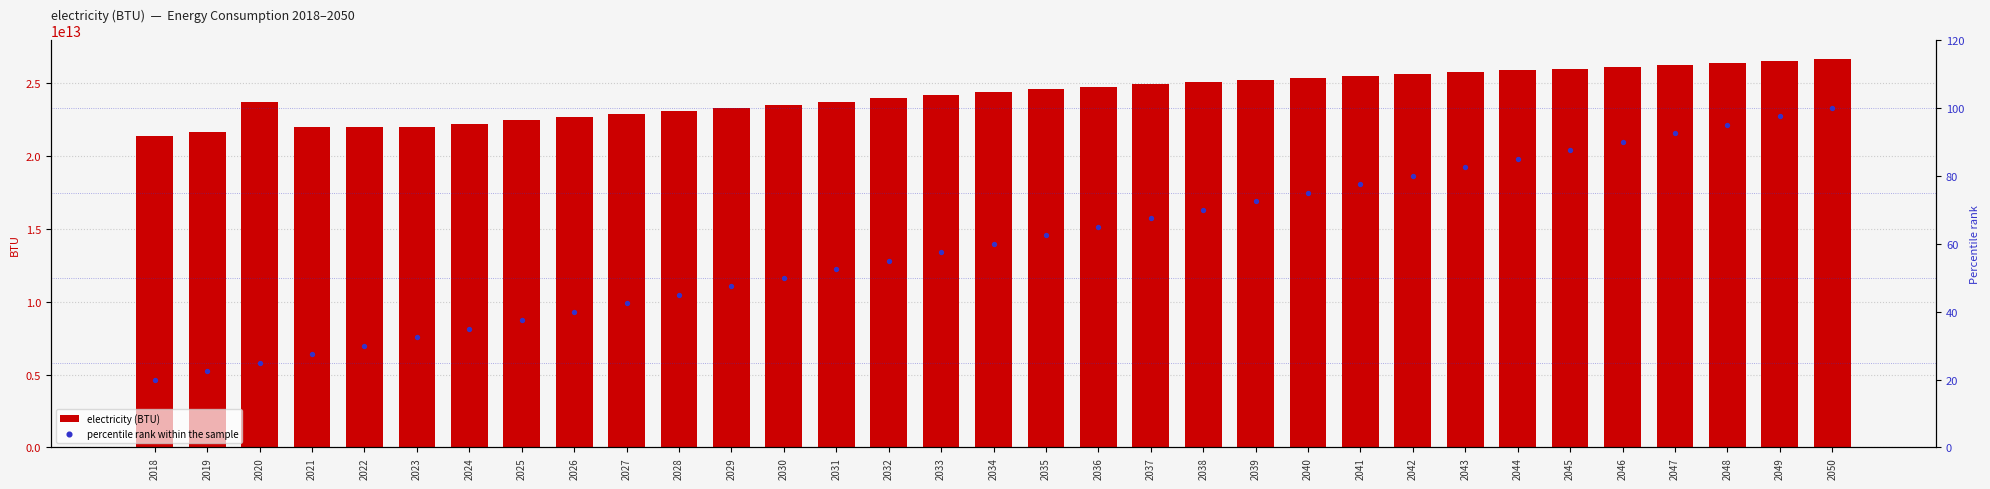

Is the value of percentile rank within the sample at 2048 greater than the value of electricity (BTU) at 2035?

No